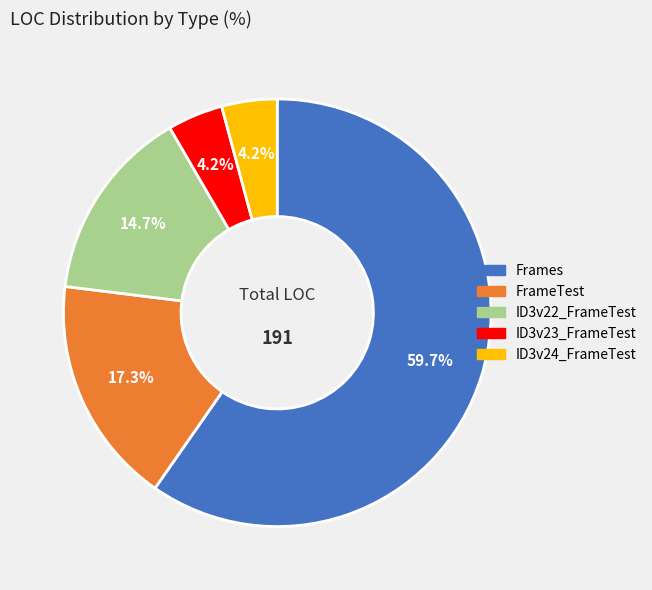

To the nearest percent, what percentage of the pie is FrameTest?

17%